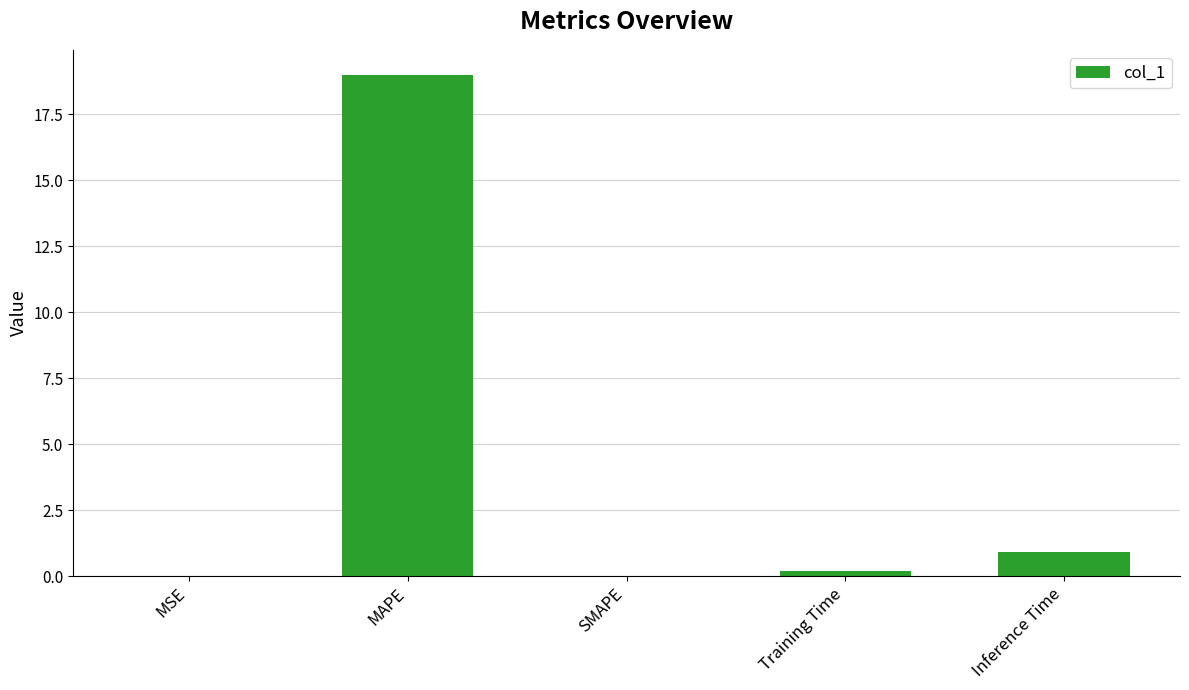

True or false: the data shows 0.9 at Inference Time.

True